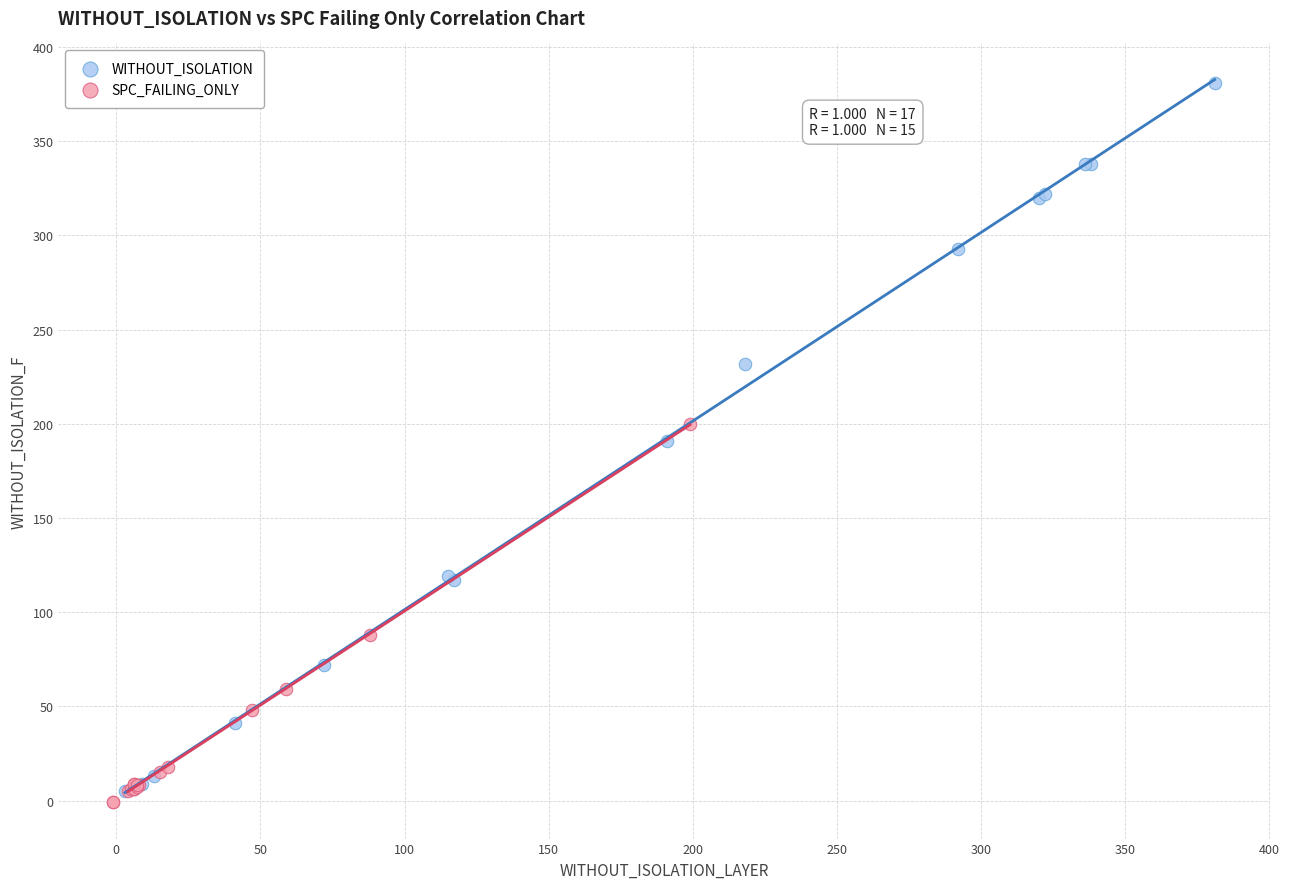

Which series has the largest Y range (max minus min)?

WITHOUT_ISOLATION